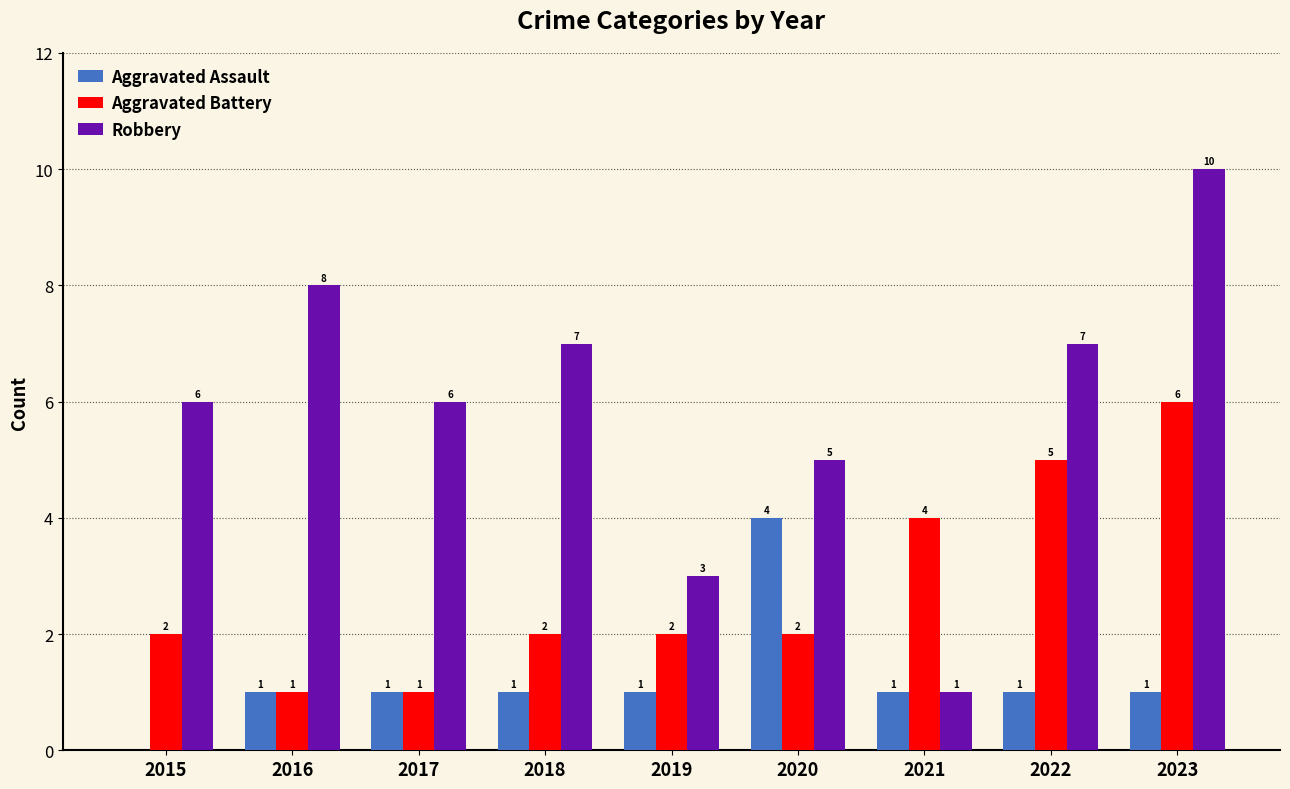

What is the maximum value for Aggravated Battery?

6